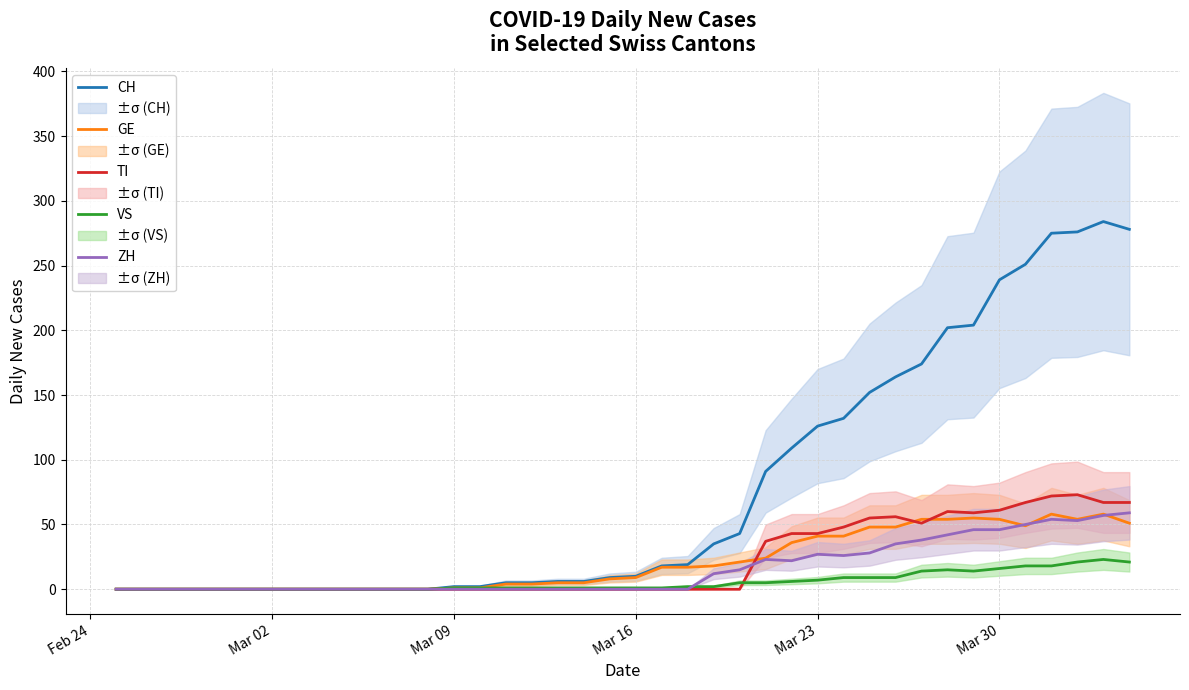

What is the difference between the maximum and minimum values in the CH series?

284